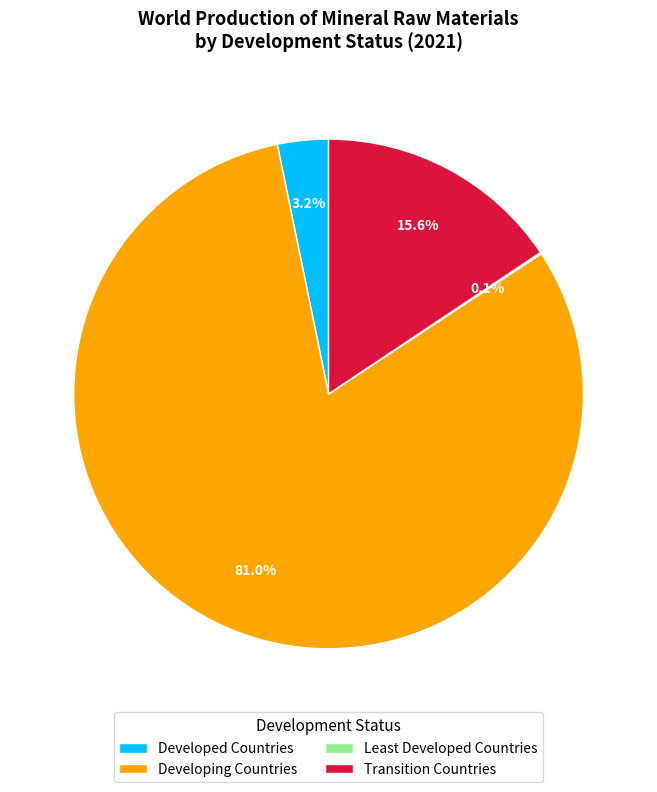

Which has a higher value, Transition Countries or Developed Countries?

Transition Countries